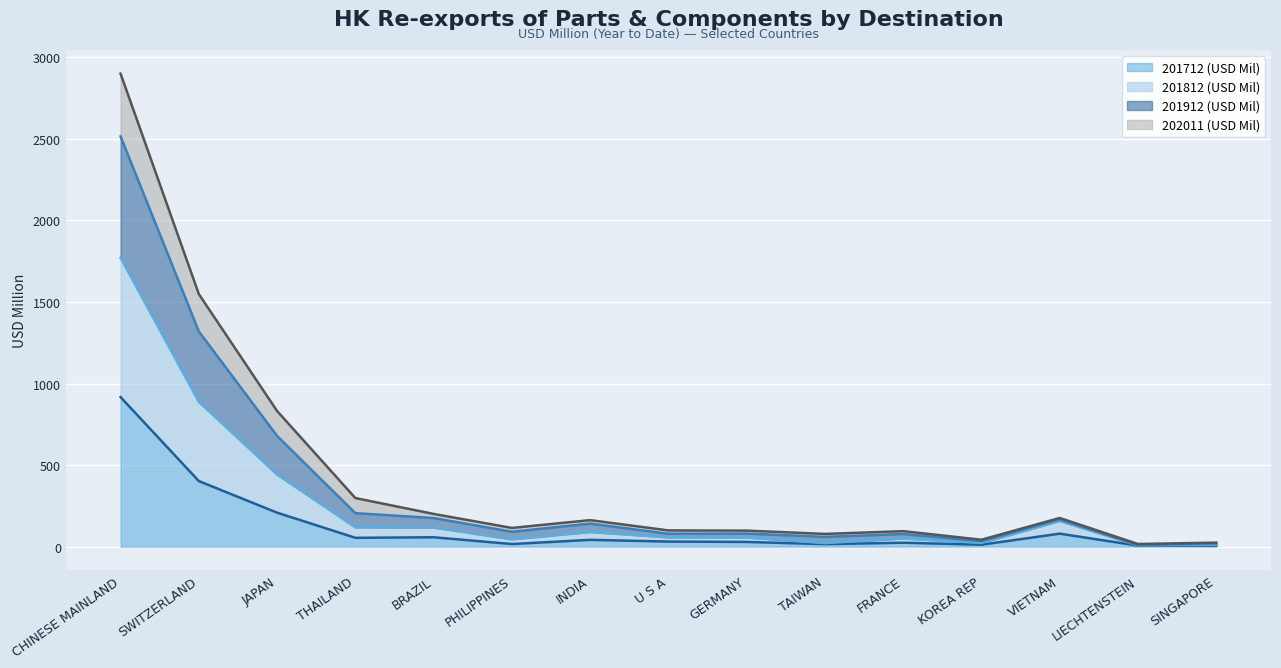

True or false: 201812 (USD Mil) and 201912 (USD Mil) cross at least once.

False